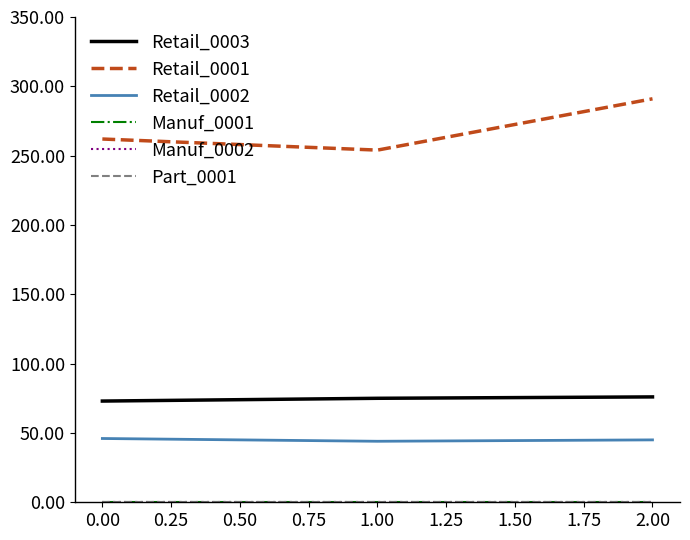

At 0.00, list the series in order from largest to smallest.

Retail_0001, Retail_0003, Retail_0002, Manuf_0001, Manuf_0002, Part_0001